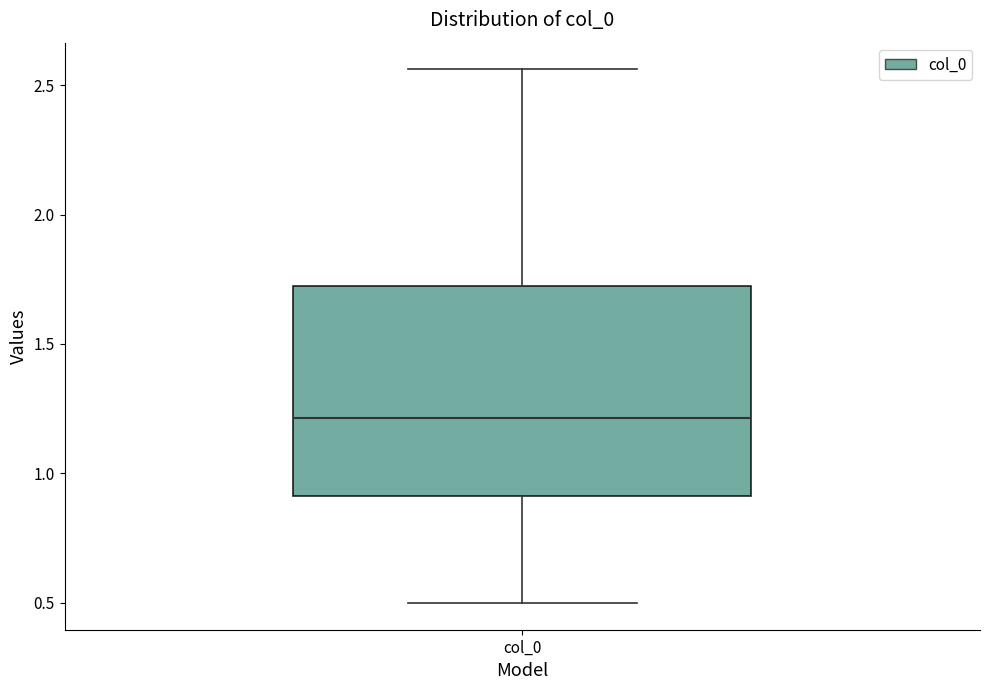

Read this box plot against the y-axis: the position of the median line, the range covered by the box, and the ends of both whiskers. The values are not printed on the chart, so give them approximately, as read against the axis.

median 1.20, box 0.90 to 1.70, whiskers 0.50 to 2.55